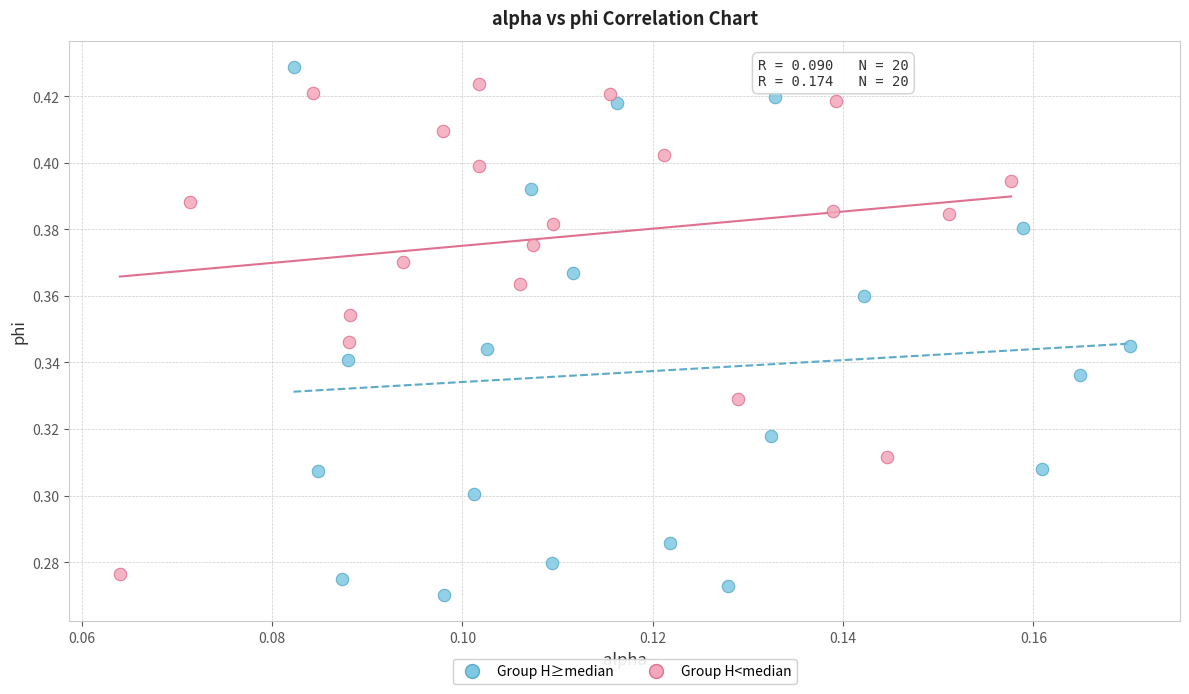

Which series has the largest Y range (max minus min)?

Group H≥median